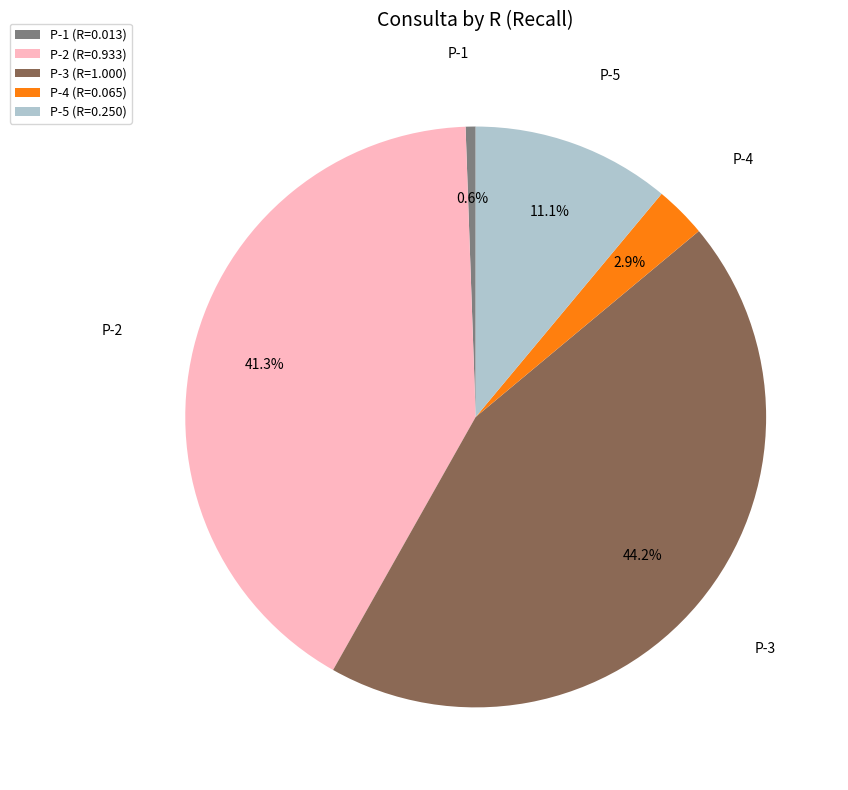

What is the total percentage of P-4 and P-2?

44.2%